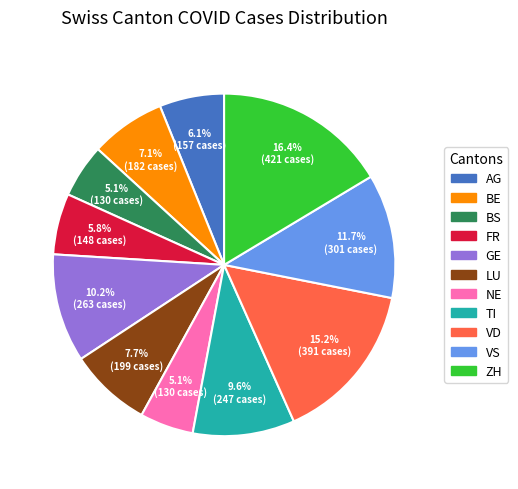

How many segments does this pie chart have?

11